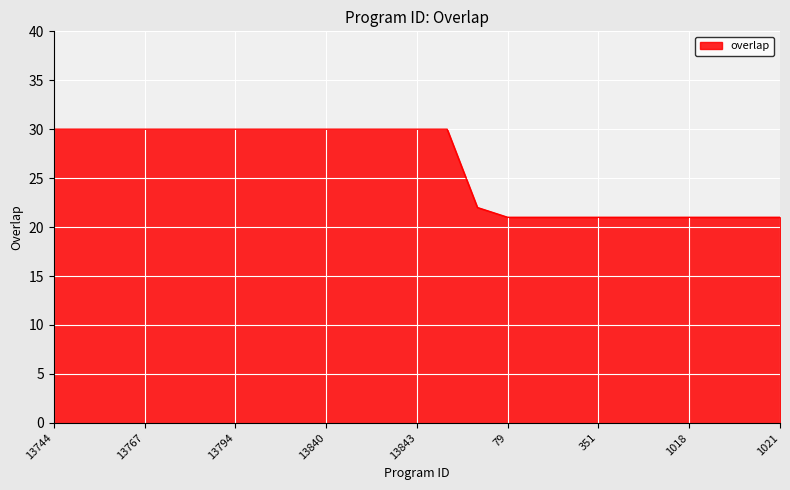

How many values are between 21 and 30?

25